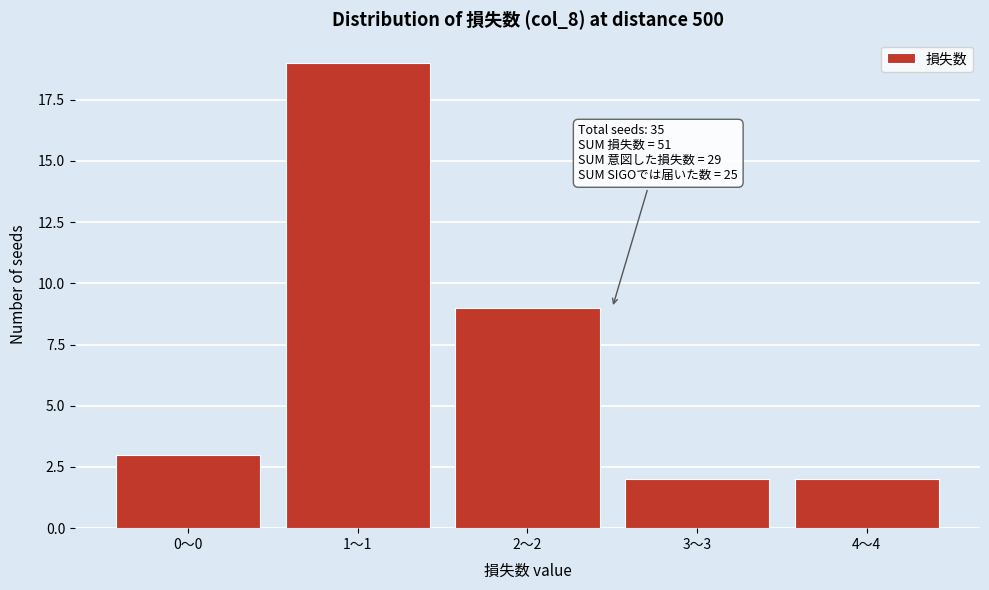

Reading left to right, what are all the values shown in this chart?

0～0=3	1～1=19	2～2=9	3～3=2	4～4=2